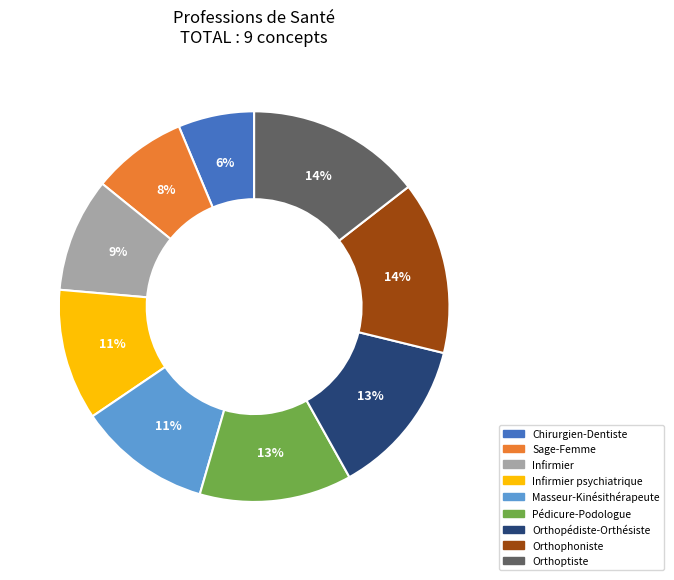

Is there a majority slice in this chart?

No